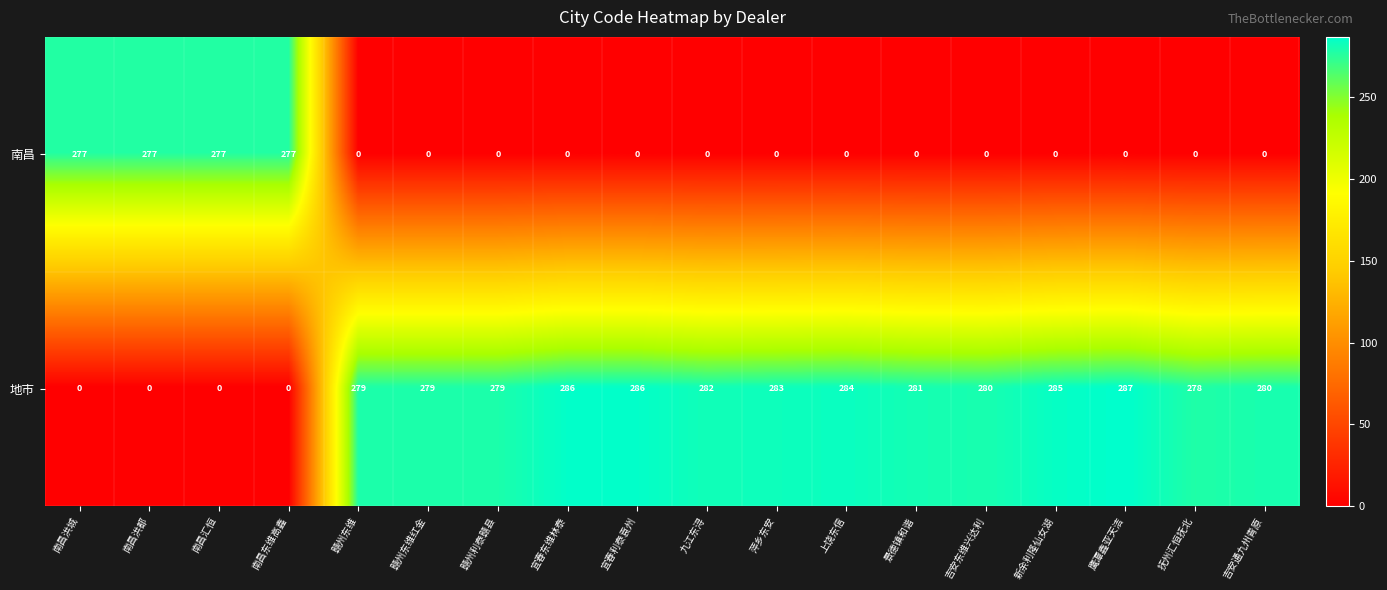

List the series in order of their peak value, lowest first.

南昌, 地市